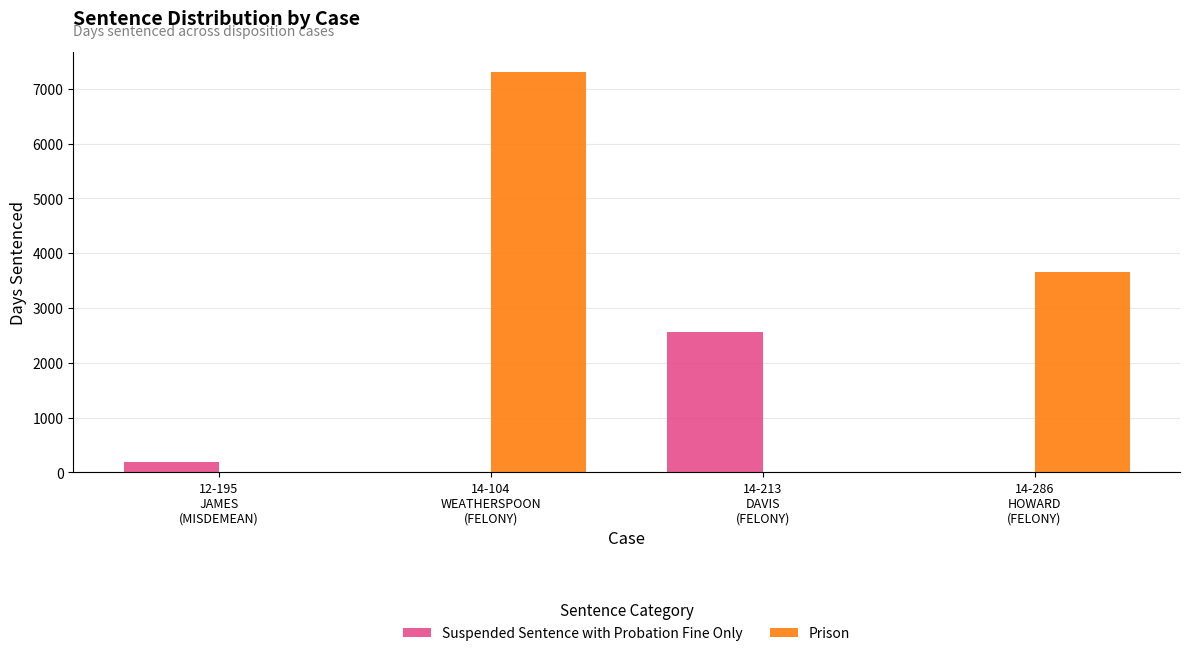

Which series has the largest total across all categories?

Prison